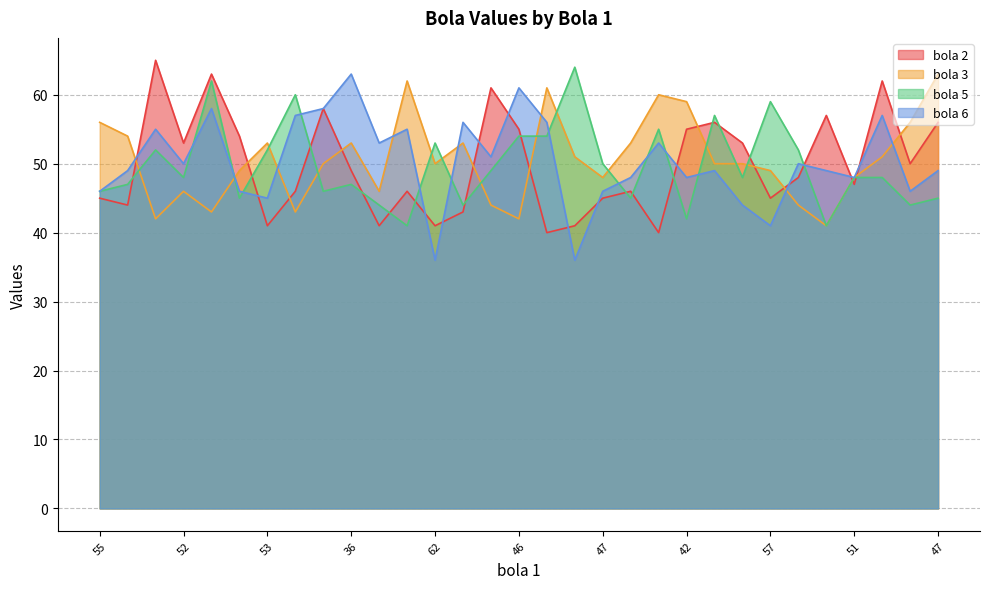

What are all the series names shown in the legend?

bola 2, bola 3, bola 5, bola 6